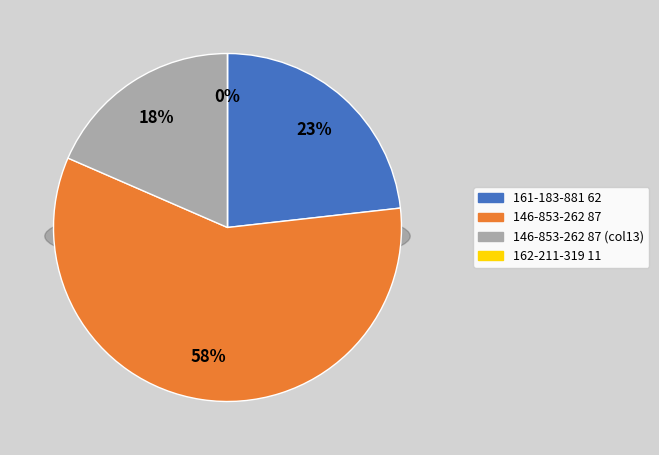

Count the number of slices in the pie.

6